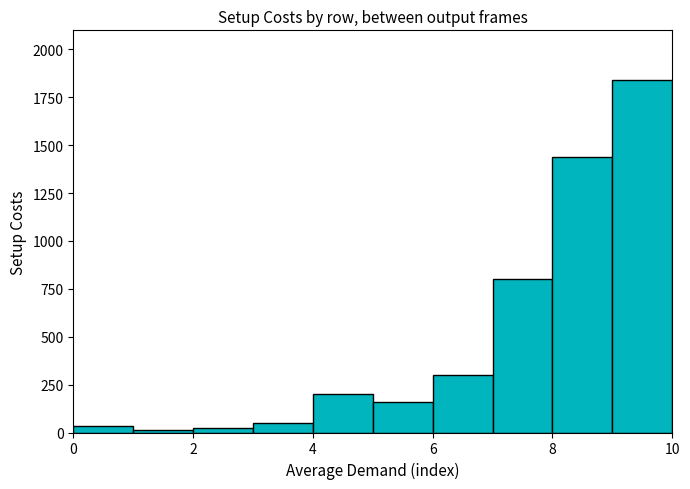

What is the maximum value shown in the chart?

1840